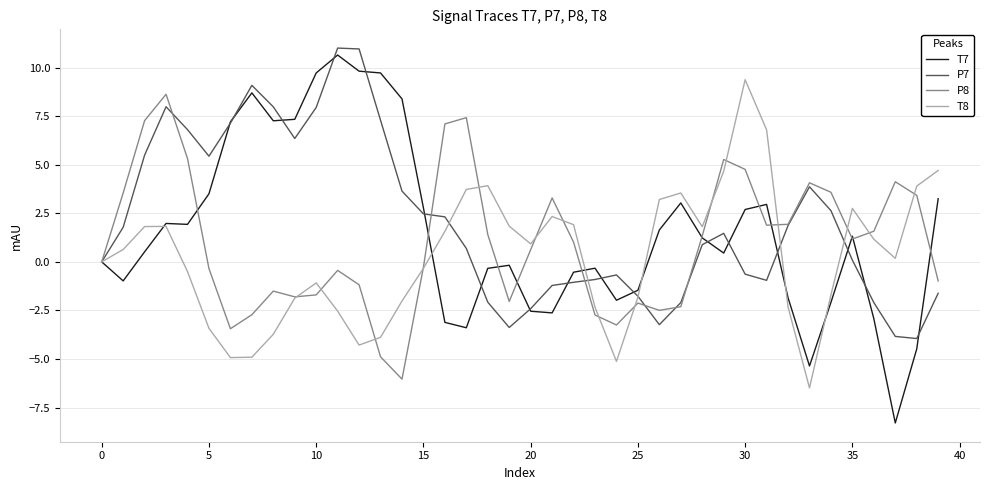

What is the maximum value for T7?

10.6